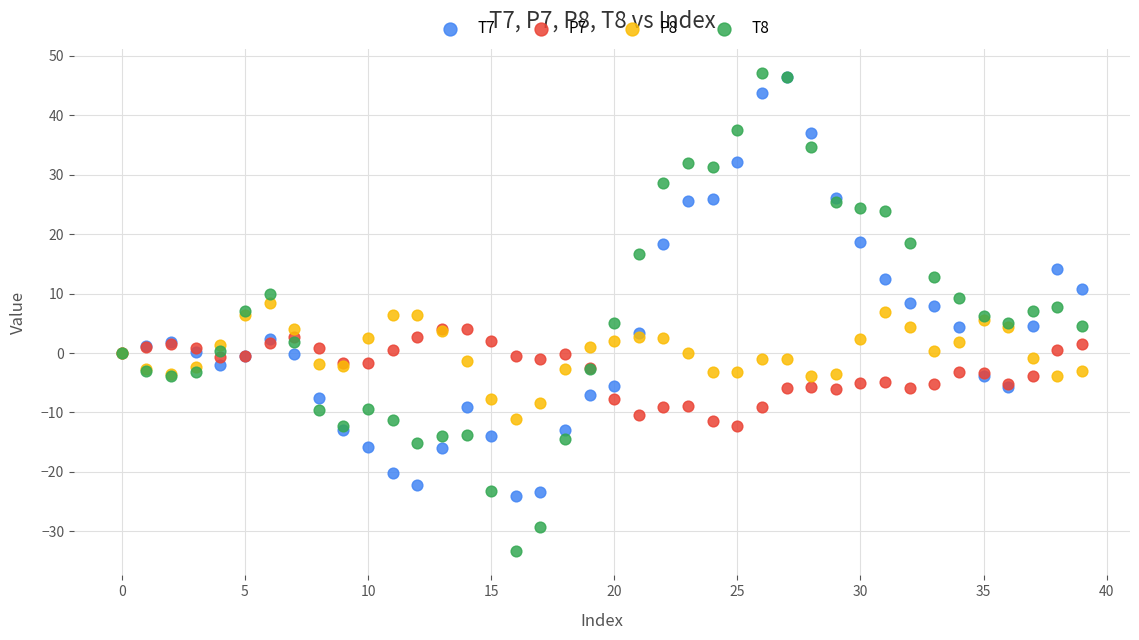

What are all the series names shown in the legend?

T7, P7, P8, T8